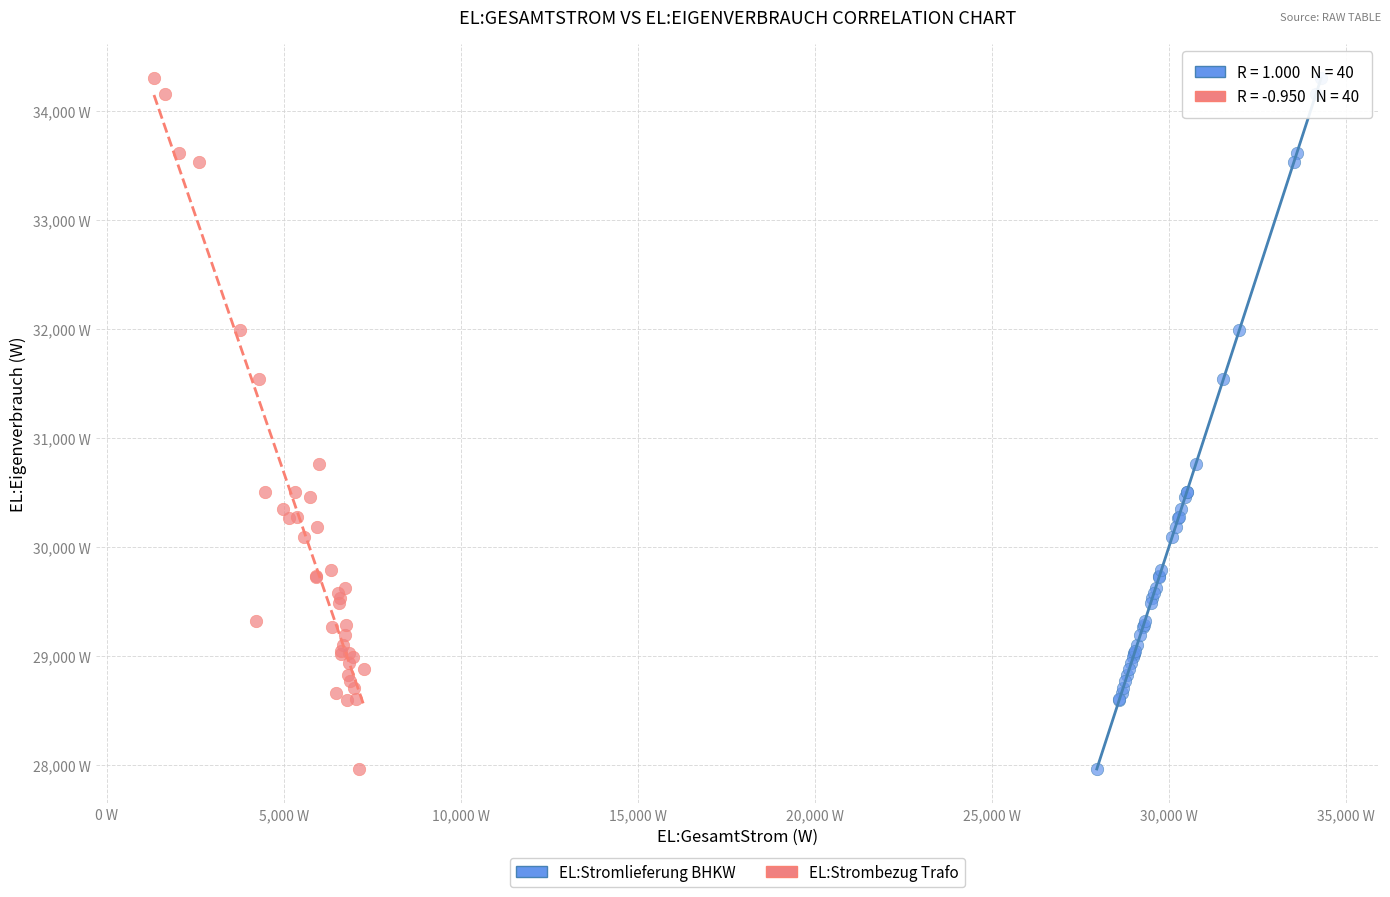

What are all the series names shown in the legend?

EL:Stromlieferung BHKW, EL:Strombezug Trafo